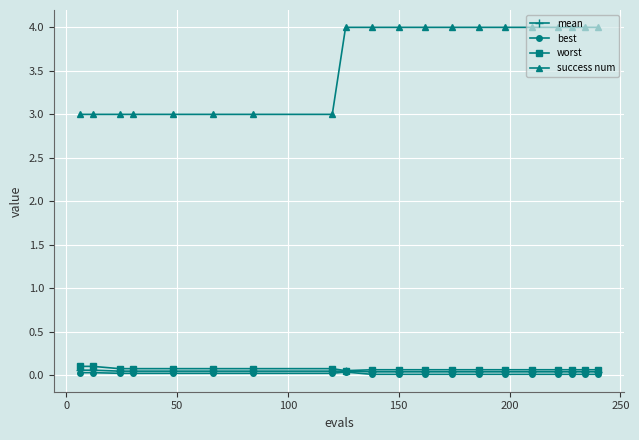

True or false: success num and best intersect in this chart.

False